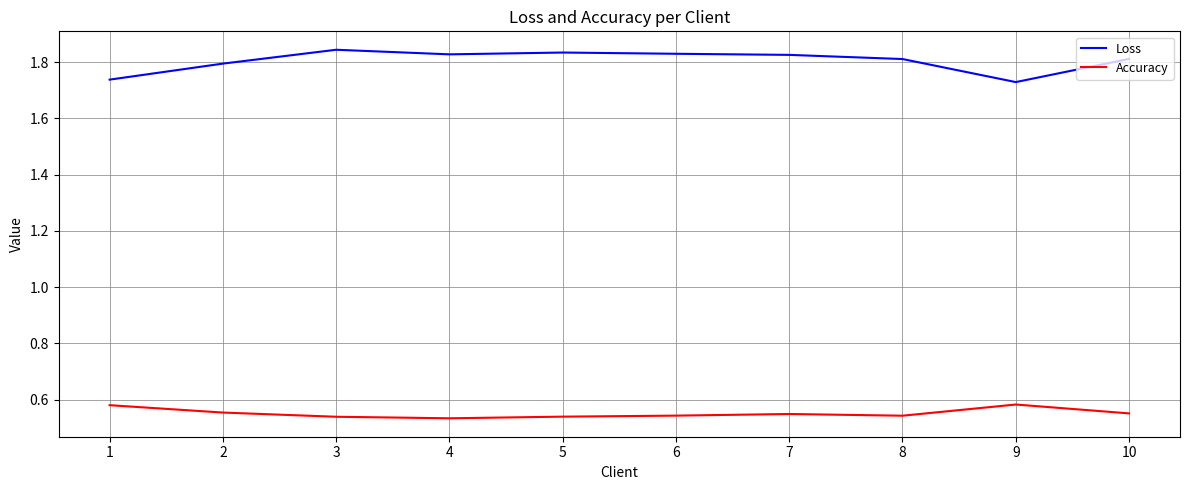

What is the spread (max minus min) of values at 1?

1.2